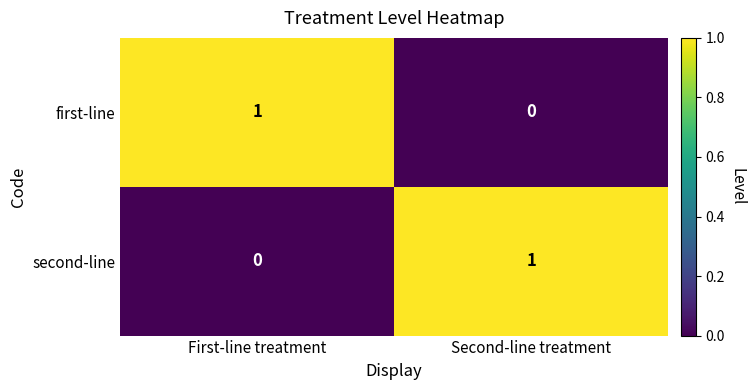

Rank the categories by second-line value from lowest to highest.

First-line treatment, Second-line treatment